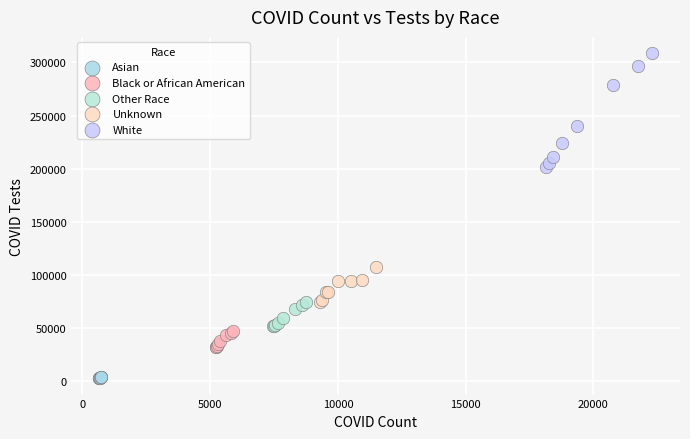

Which series has the largest Y range (max minus min)?

White